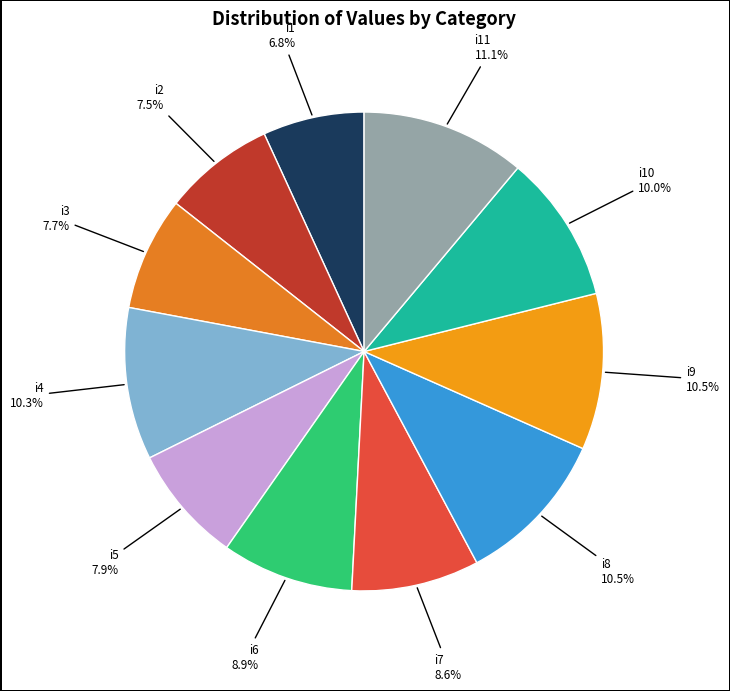

Is i7 the majority of the pie?

No